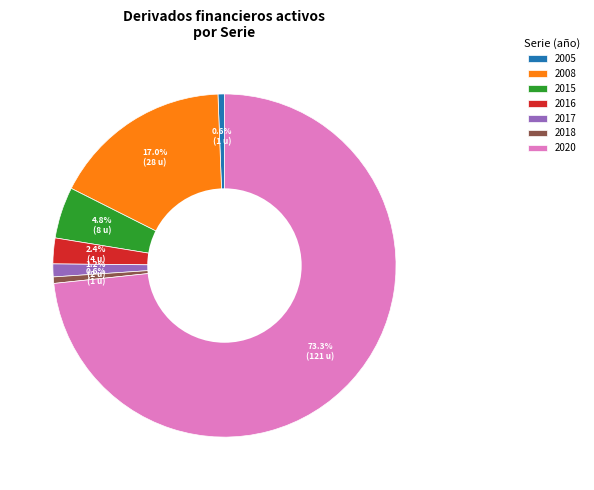

Between 2018 and 2016, which is larger?

2016